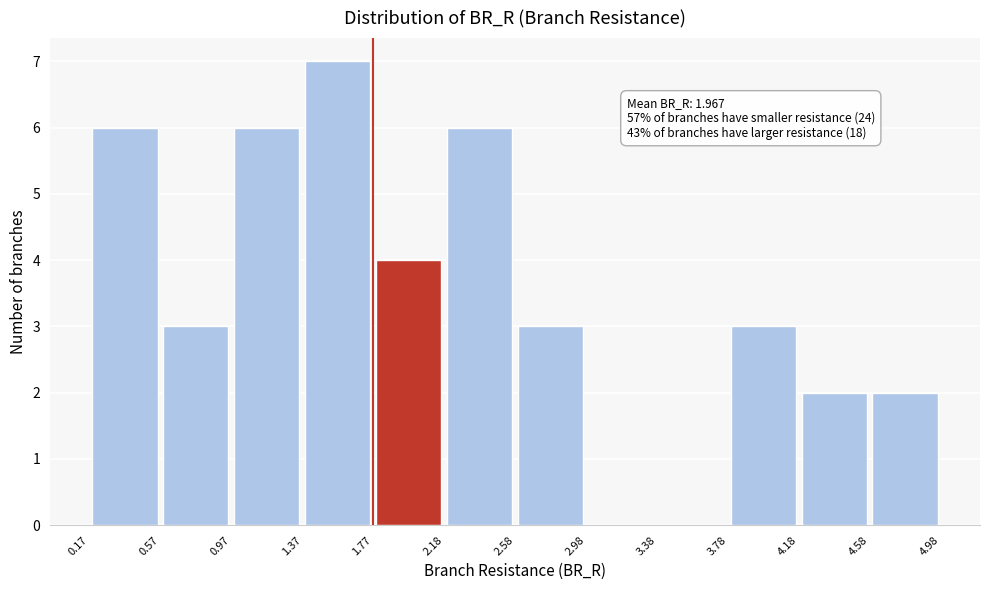

Which range on the x-axis has the tallest bar?

1.37 to 1.77